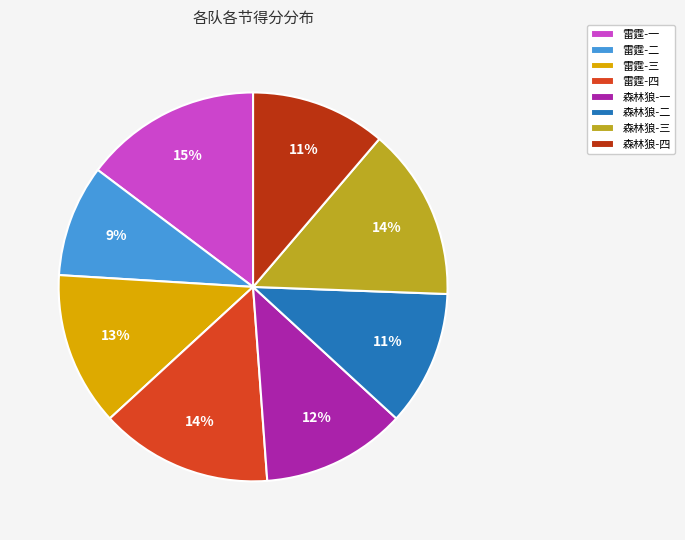

Is there any slice that represents more than half of the pie?

No